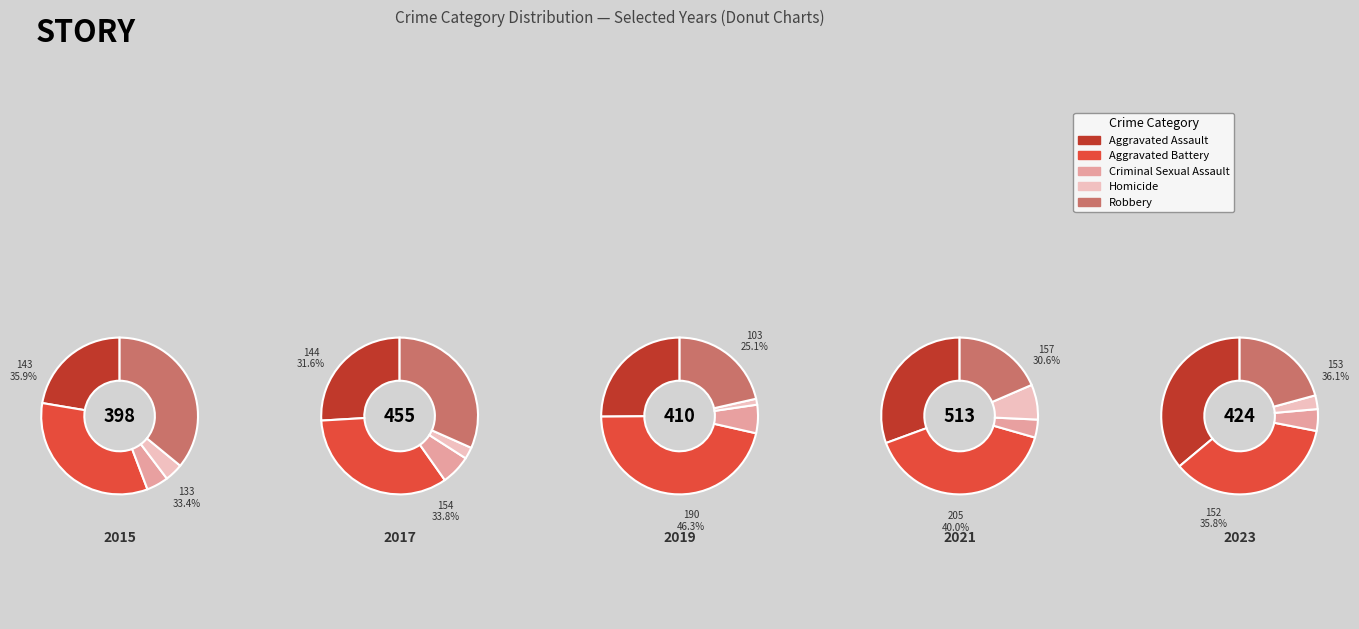

Is there any slice that represents more than half of the pie?

No